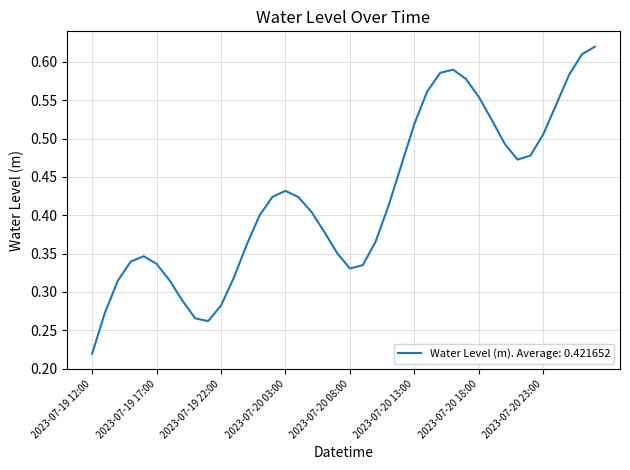

What is the label of the 30th point from the right?

2023-07-19 22:00